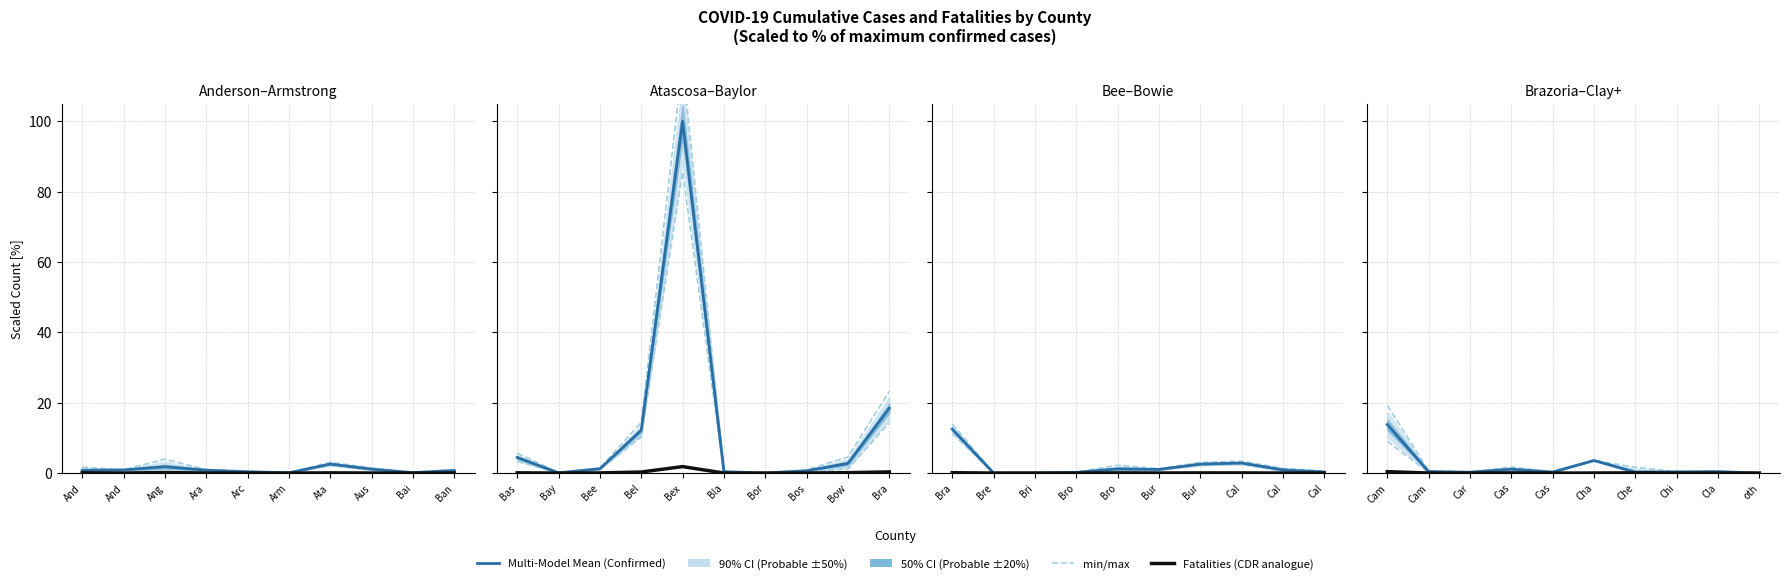

Between oth and Cas, which is larger?

Cas